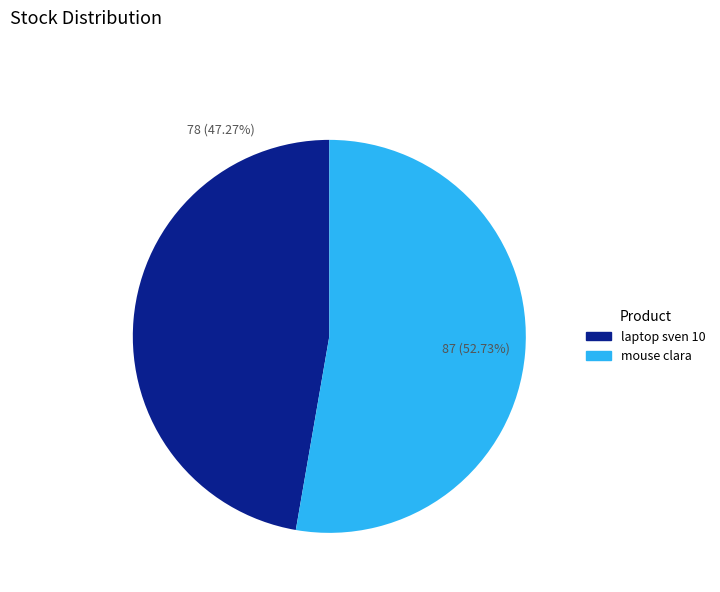

What is the total percentage of laptop sven 10 and mouse clara?

100.0%